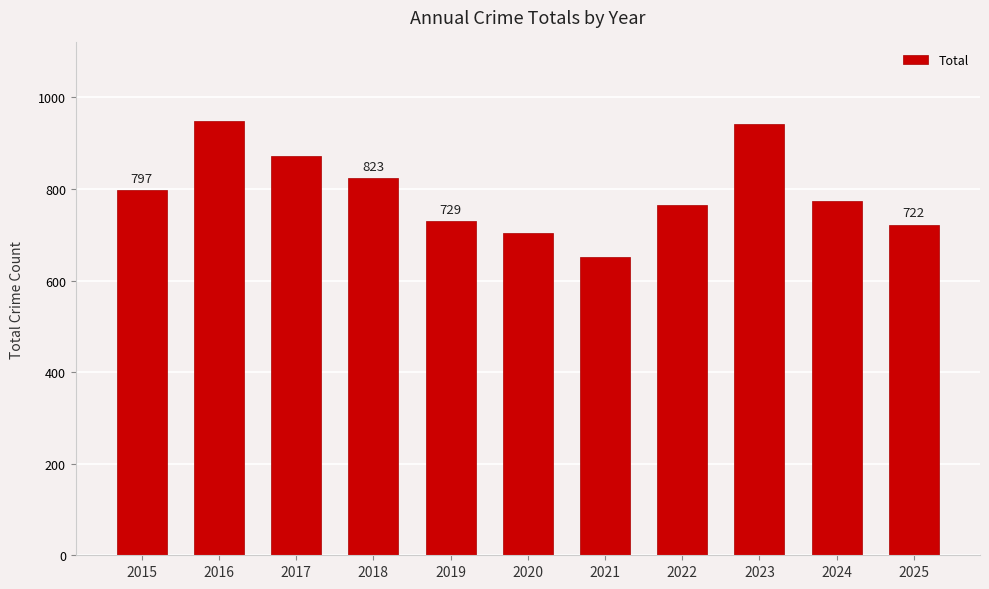

What is the change in value from 2016 to 2017?

-78